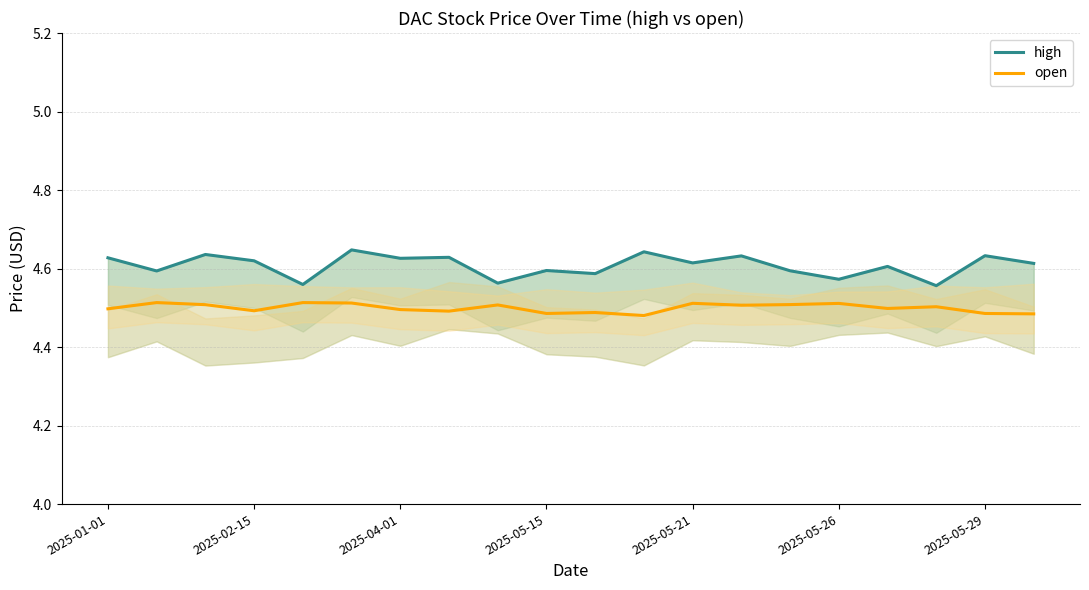

True or false: open has a value of 6.6 at 2025-04-01.

False